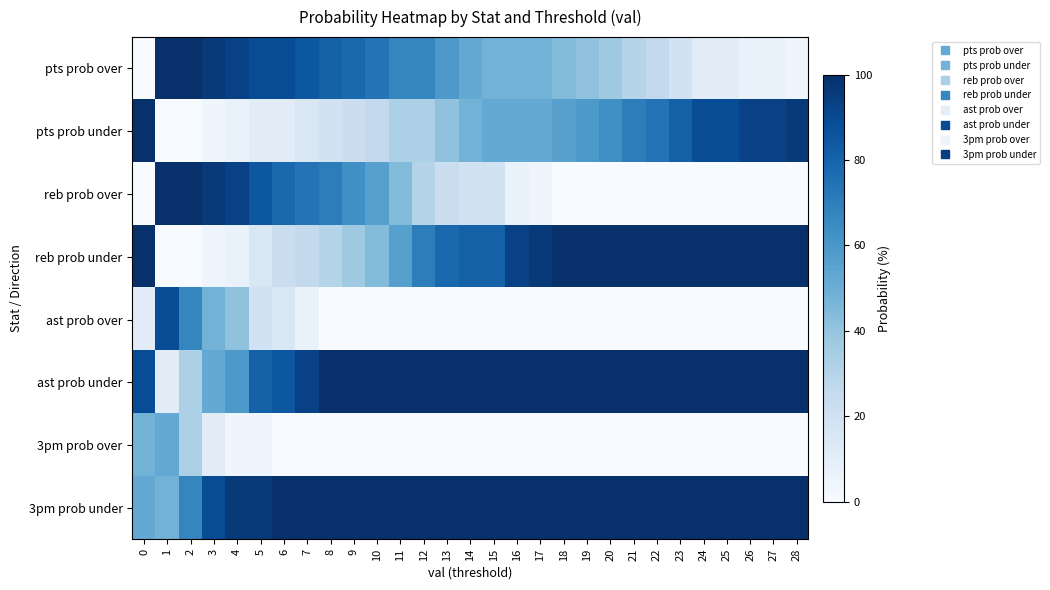

What is the total value across all series at 13?

400